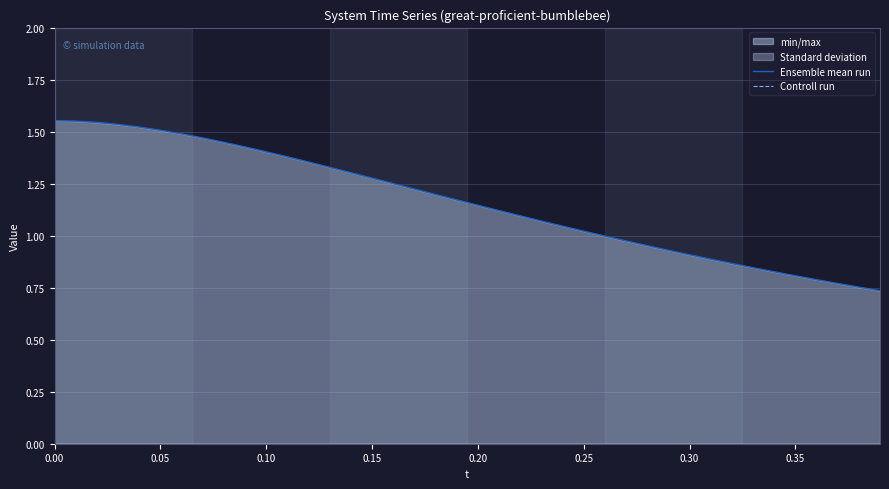

Which series has the largest total across all categories?

Ensemble mean run